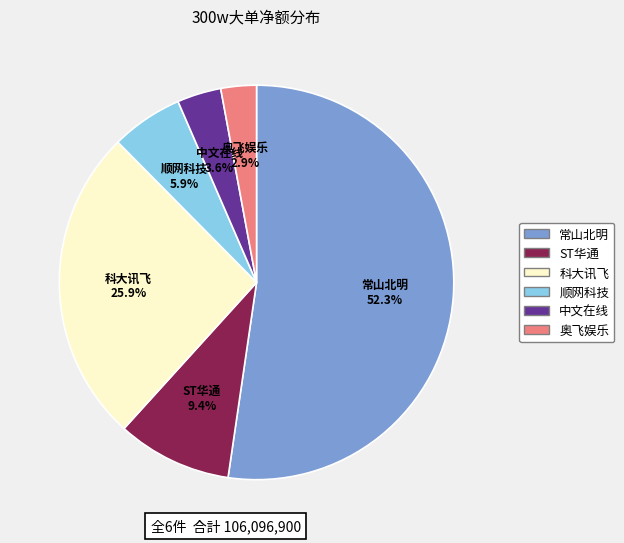

Is there a majority slice in this chart?

Yes